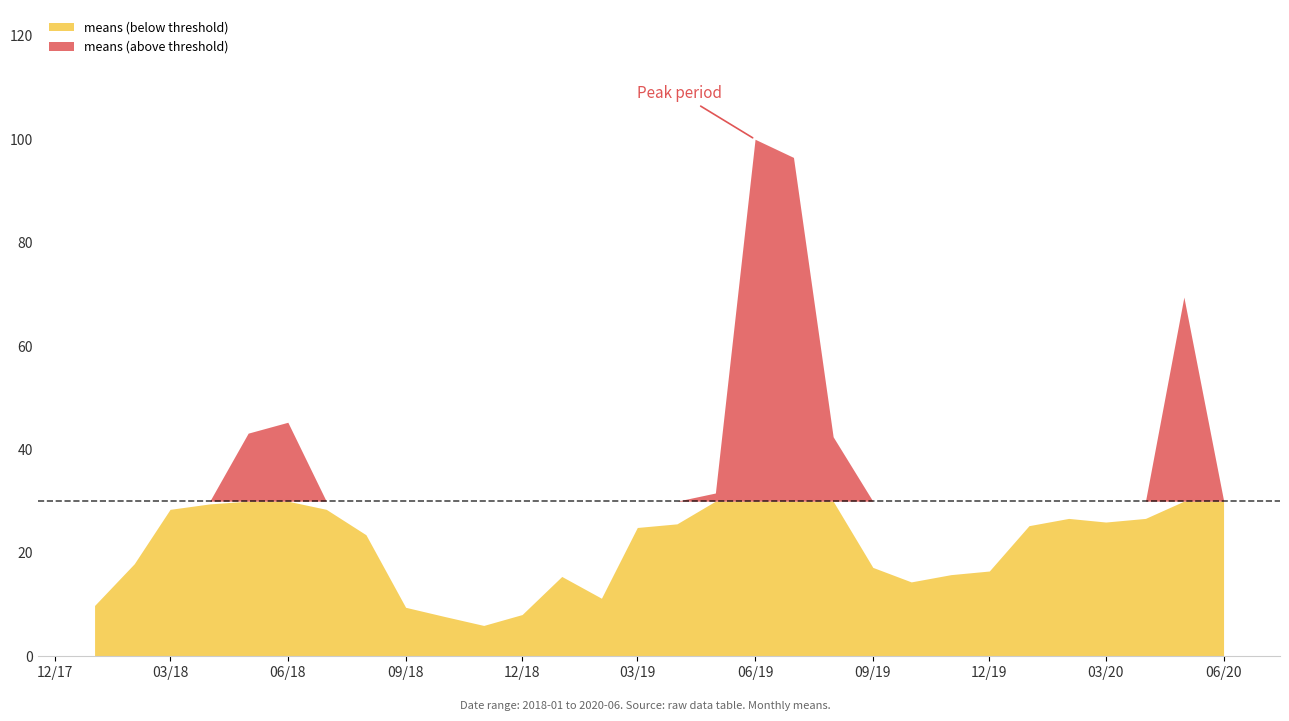

Where does the data first go above 25?

2018-03-01